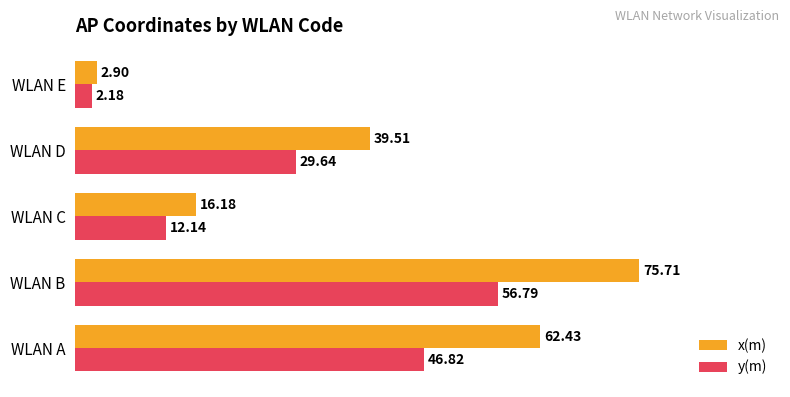

Which series changed the most between WLAN A and WLAN C?

x(m)